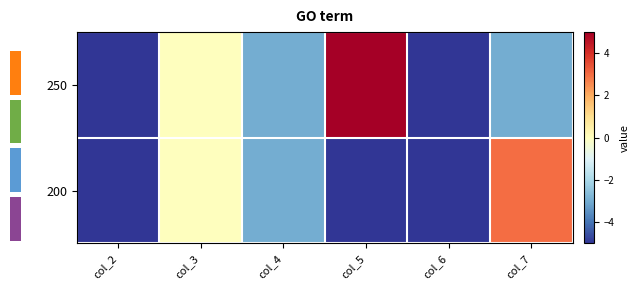

True or false: row_1 has a value of -1 at col_4.

False